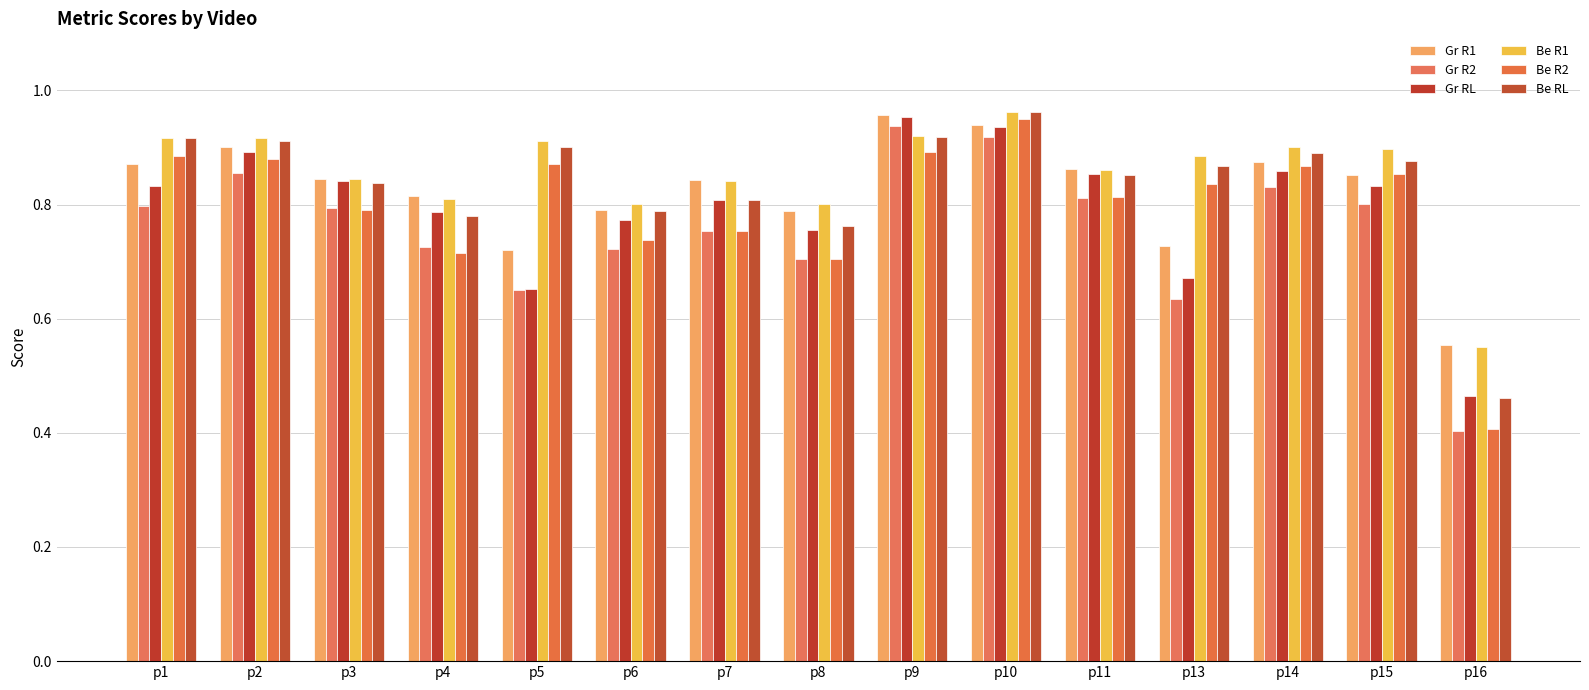

True or false: Be R2 has a value of 0.7 at p6.

True